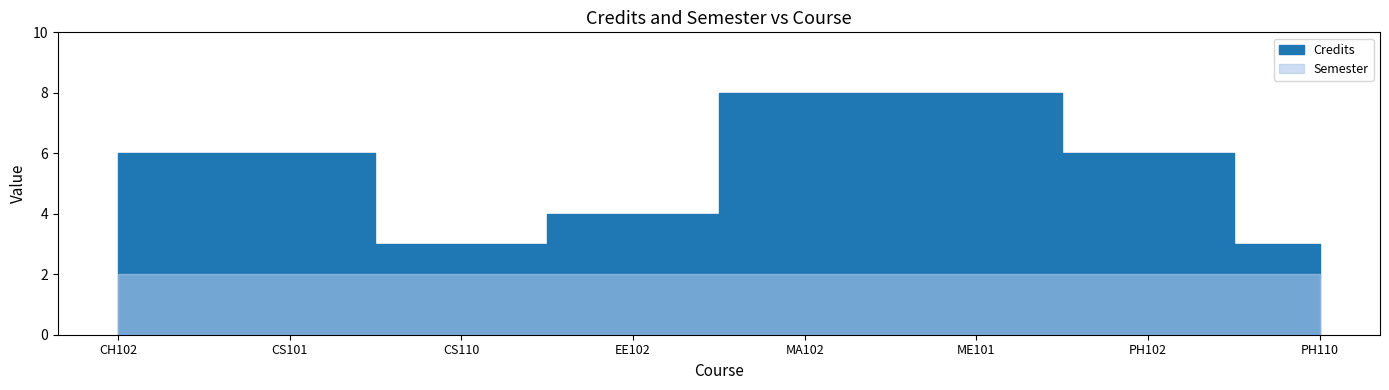

List the series in order of their peak value, lowest first.

Semester, Credits